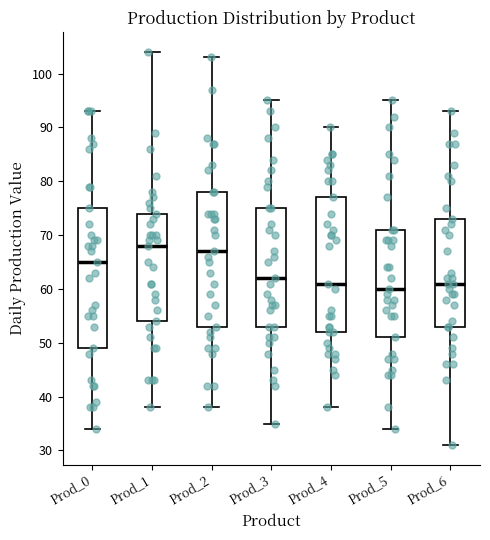

Reading left to right, transcribe this box plot: for each box, give where its median line is, the range the box spans, and where its two whiskers end, as read against the y-axis. The values are not printed on the chart, so give them approximately, as read against the axis.

Prod_0: median 65, box 49 to 75, whiskers 34 to 93
Prod_1: median 68, box 54 to 74, whiskers 38 to 104
Prod_2: median 67, box 53 to 78, whiskers 38 to 103
Prod_3: median 62, box 53 to 75, whiskers 35 to 95
Prod_4: median 61, box 52 to 77, whiskers 38 to 90
Prod_5: median 60, box 51 to 71, whiskers 34 to 95
Prod_6: median 61, box 53 to 73, whiskers 31 to 93